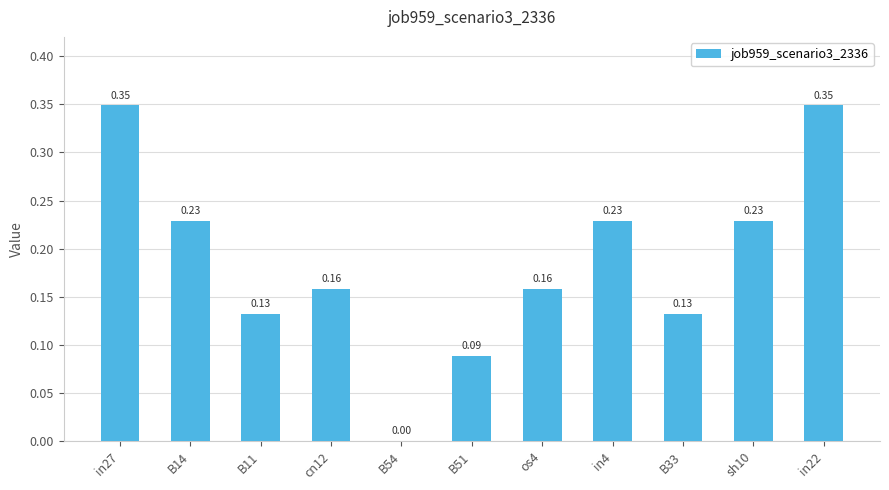

Which has a higher value, in27 or sh10?

in27